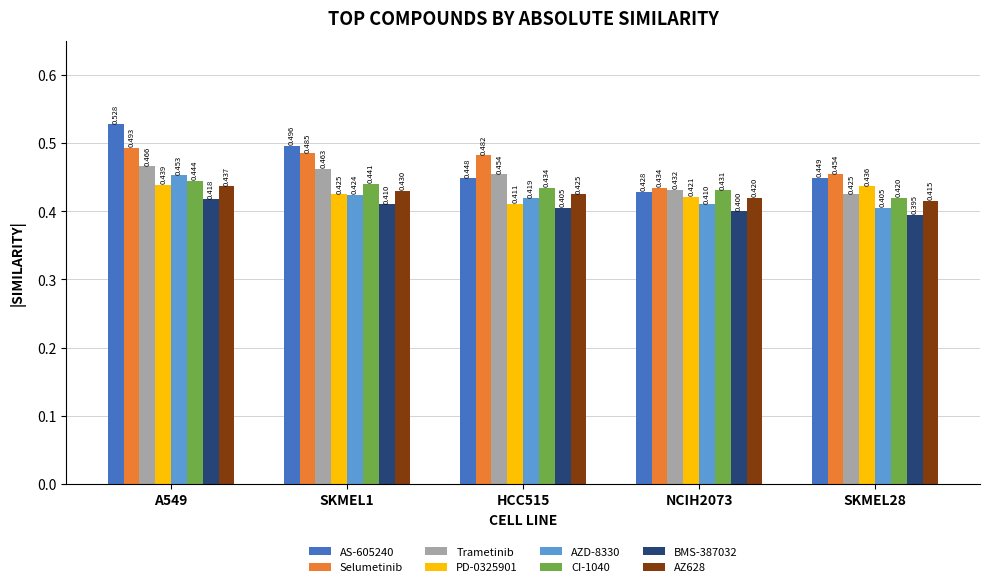

Is the value of BMS-387032 at A549 greater than the value of AS-605240 at SKMEL28?

No